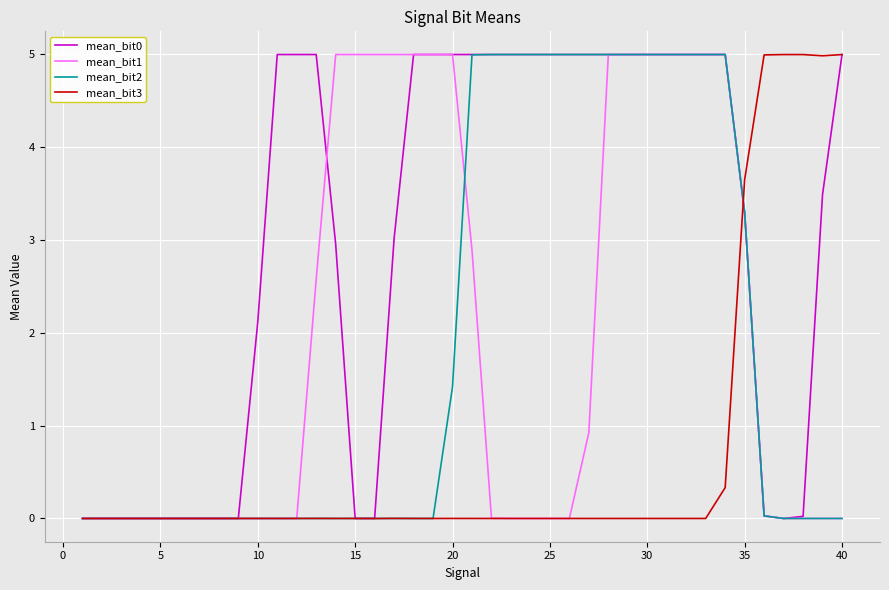

What is the maximum value for mean_bit0?

5.0